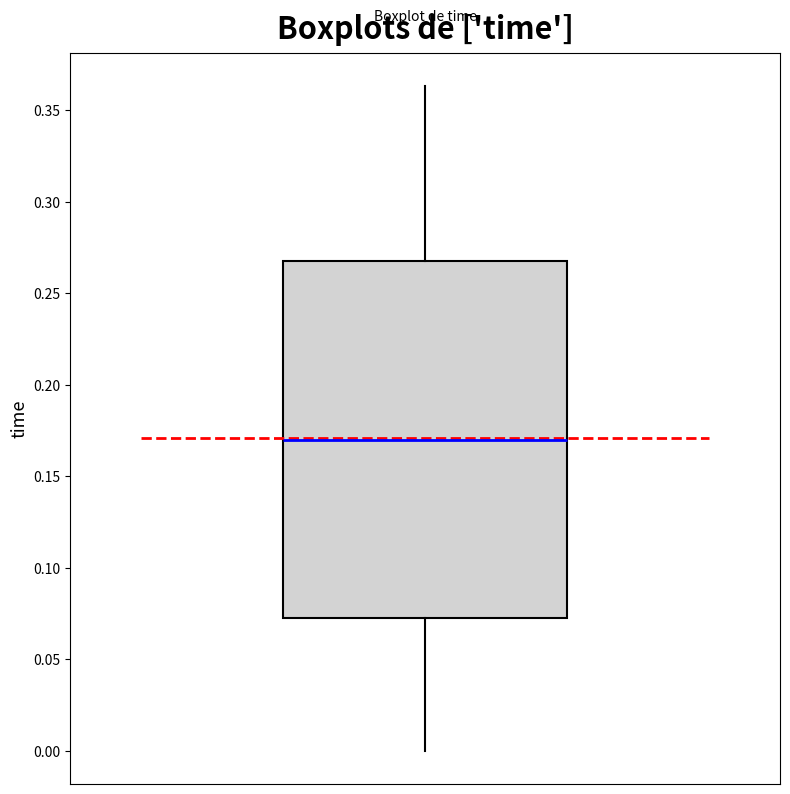

Read this box plot against the y-axis: the position of the median line, the range covered by the box, and the ends of both whiskers. The values are not printed on the chart, so give them approximately, as read against the axis.

median 0.170, box 0.075 to 0.270, whiskers 0.000 to 0.365